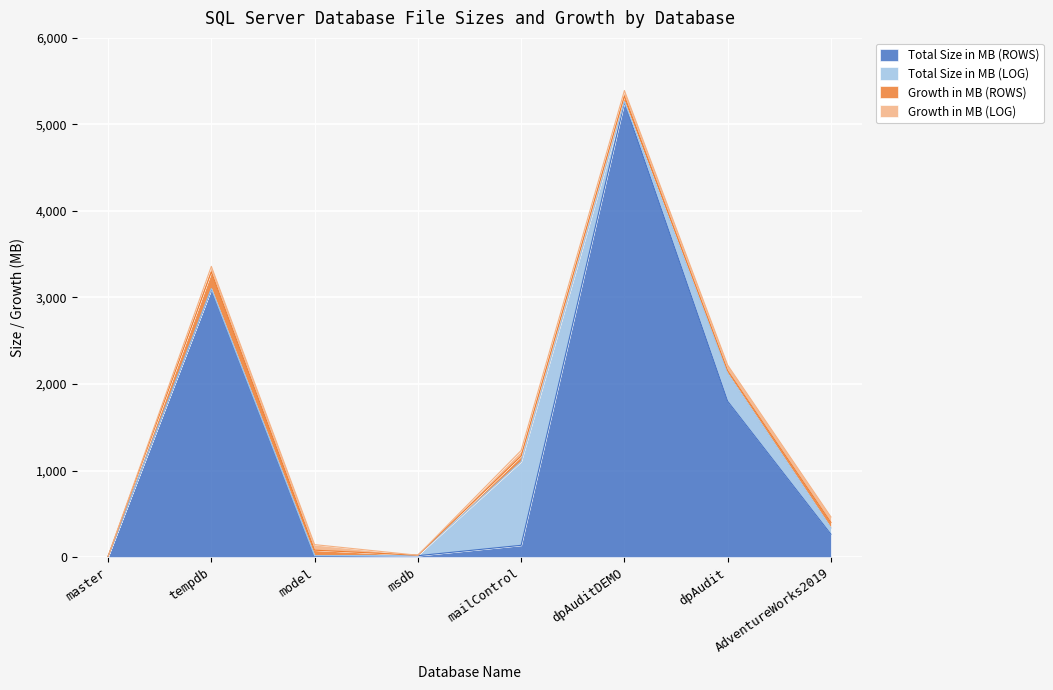

After their last crossing, which series has the higher values: Total Size in MB (ROWS) or Growth in MB (ROWS)?

Total Size in MB (ROWS)